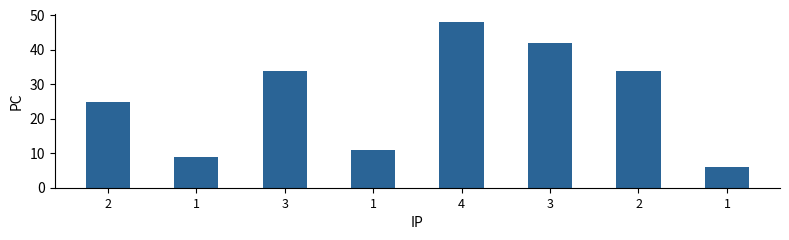

Are the bars grouped side by side (vs. stacked)?

No